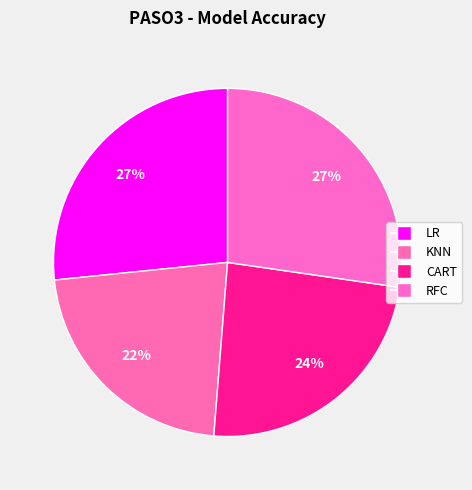

True or false: CART accounts for 30% of the total.

False